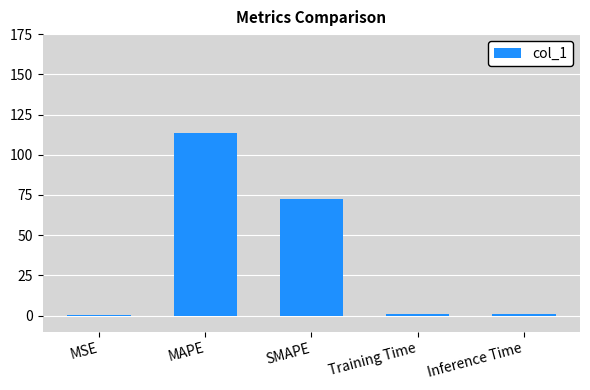

The chart shows a value of 113.2 at MAPE. True or false?

True